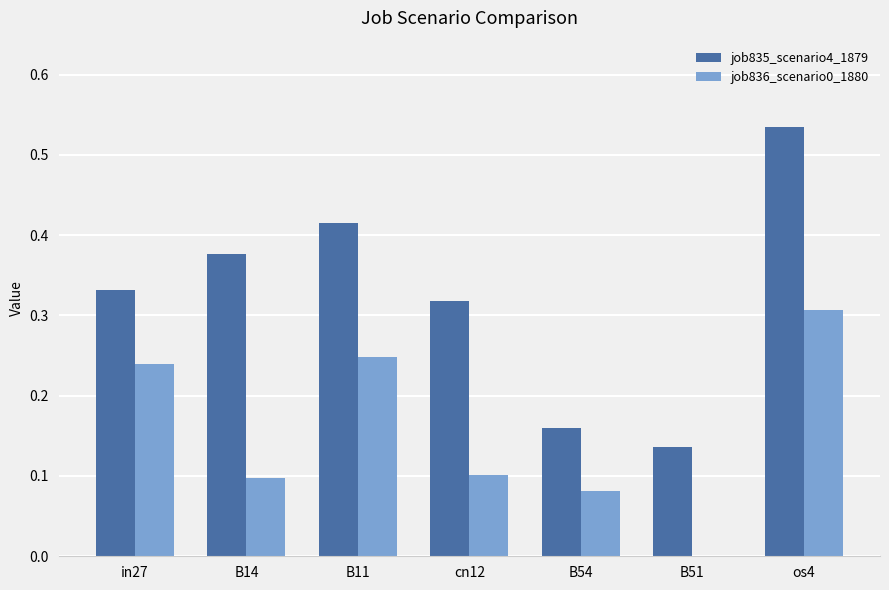

At which category is the sum across all series the highest?

os4